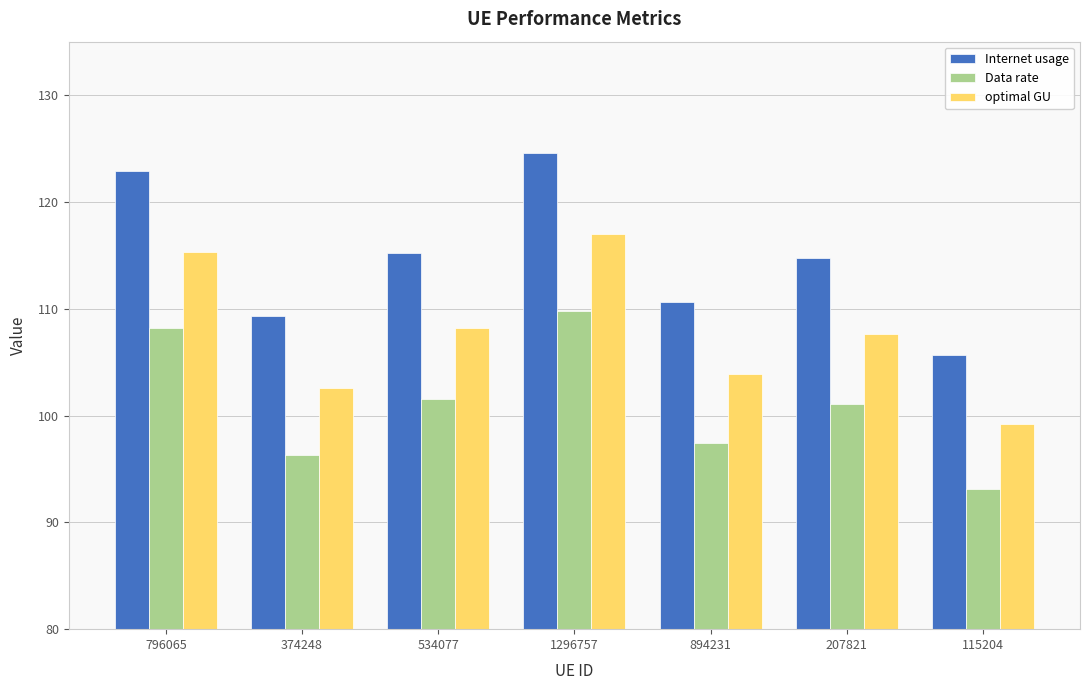

What are all the series names shown in the legend?

Internet usage, Data rate, optimal GU